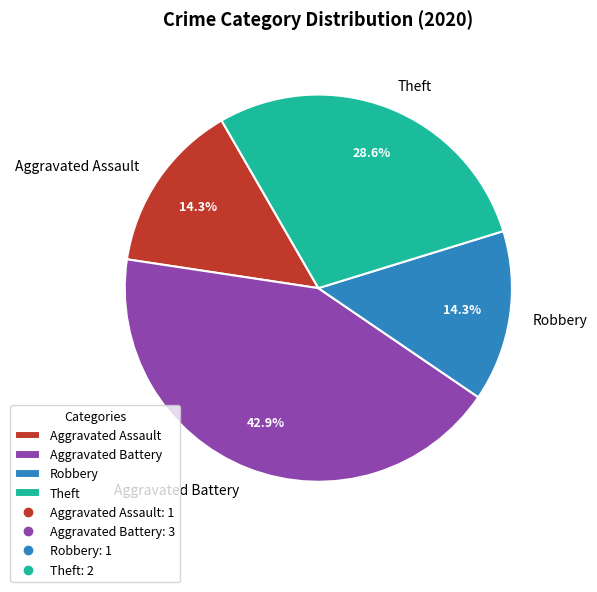

Is there any slice that represents more than half of the pie?

No